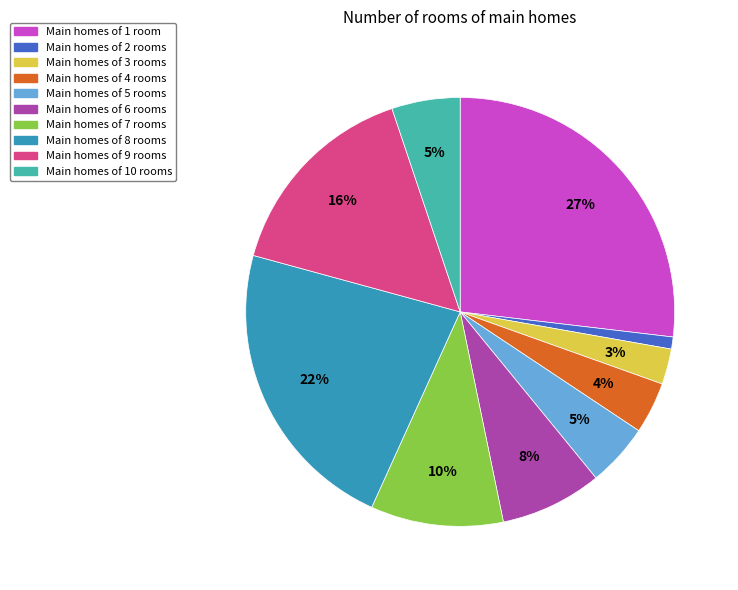

Does any single category account for the majority?

No